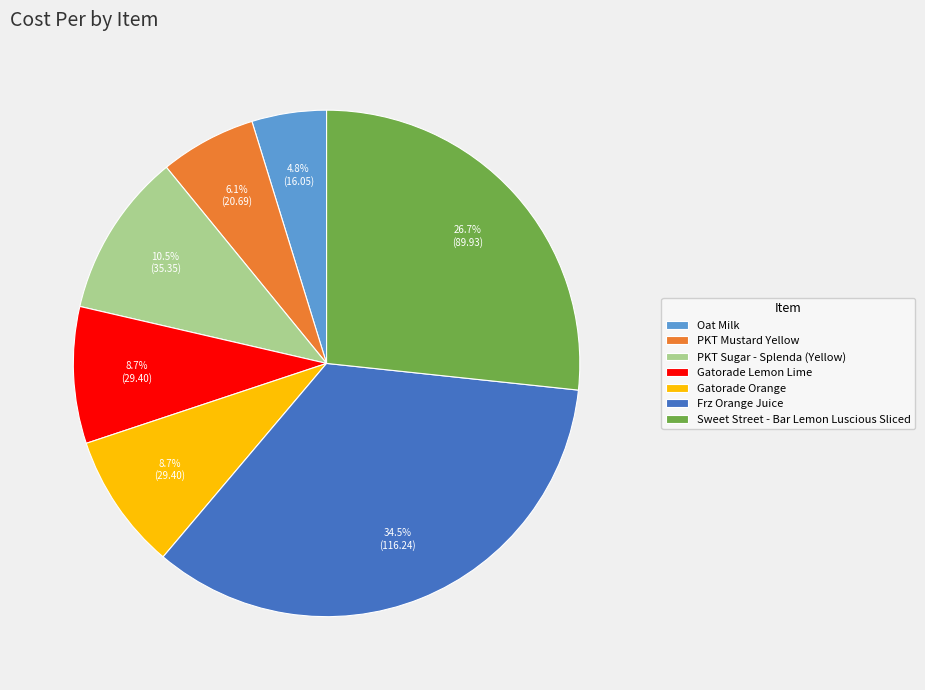

To the nearest percent, what is the average slice percentage?

14%